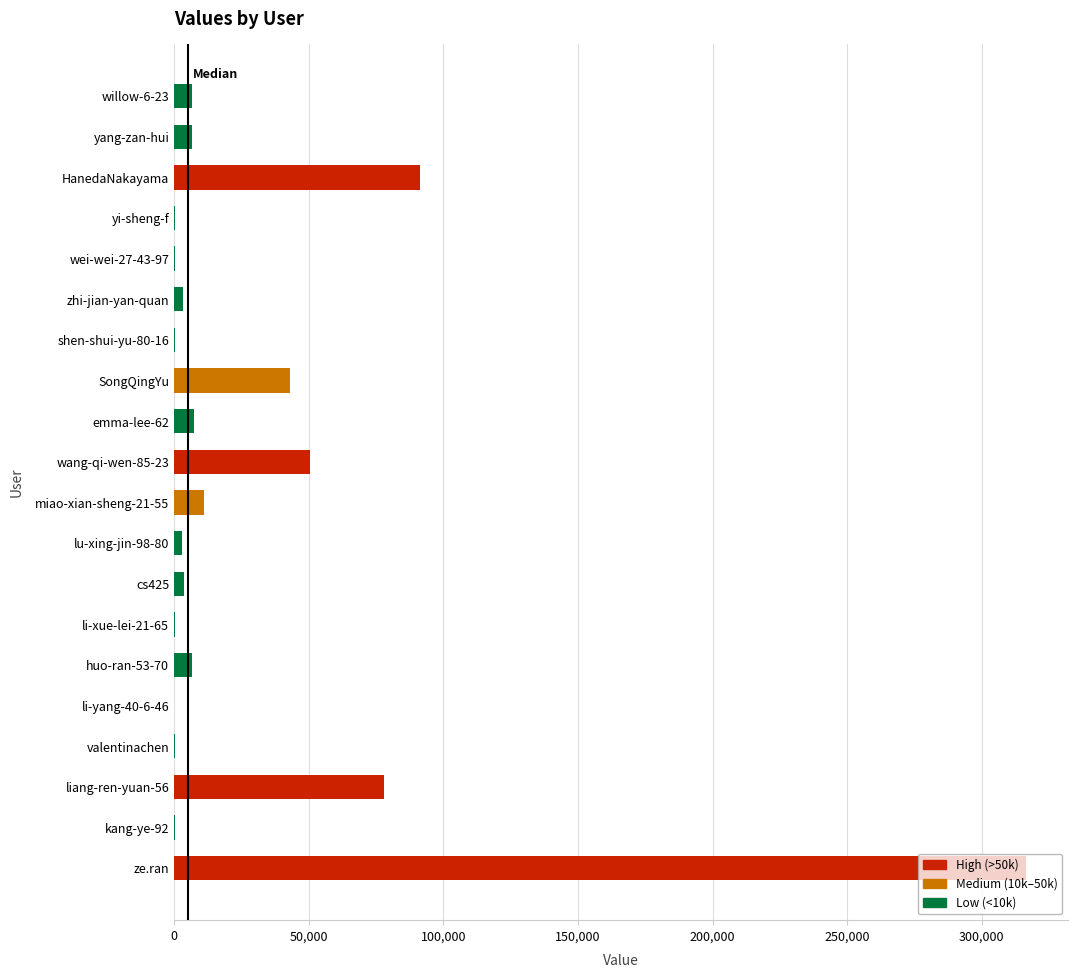

Where is the data nearest to the value 158211?

HanedaNakayama